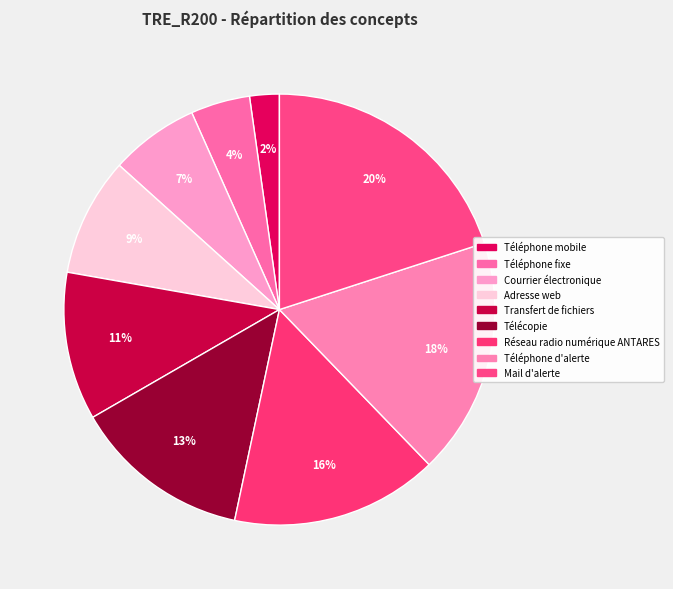

How many slices are in this pie chart?

9